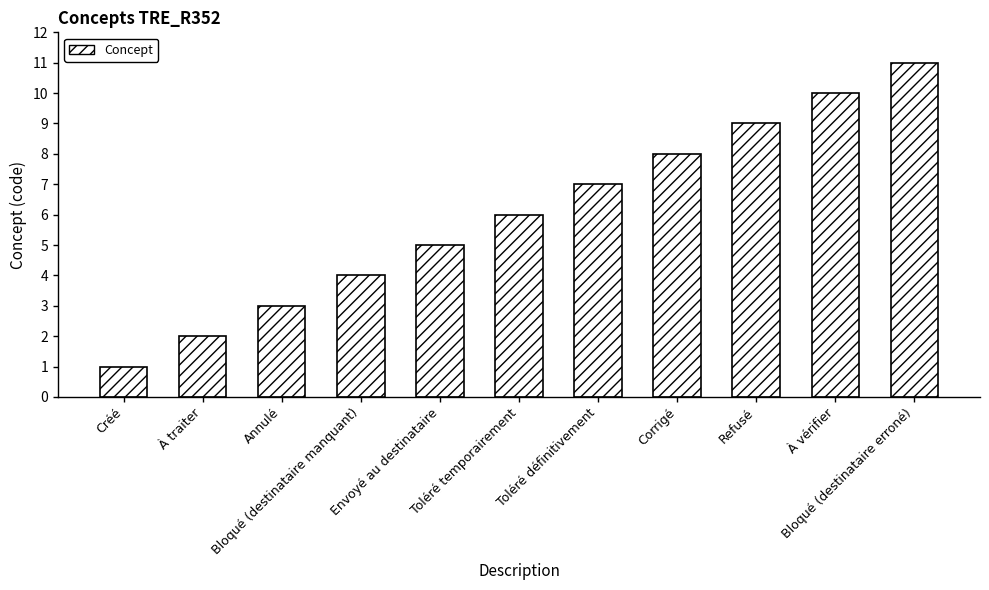

How many series are shown in this chart?

1